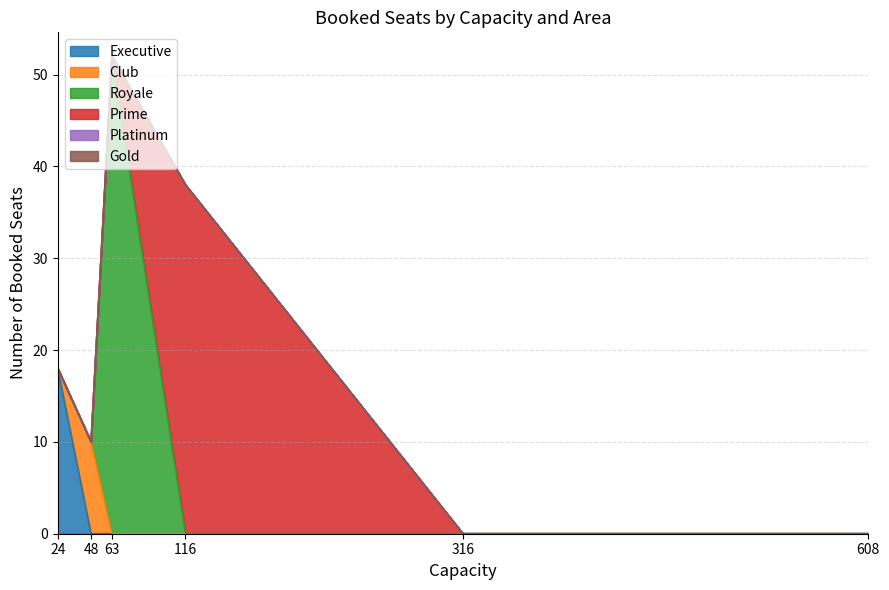

Does the chart display data point markers on the line(s)?

No